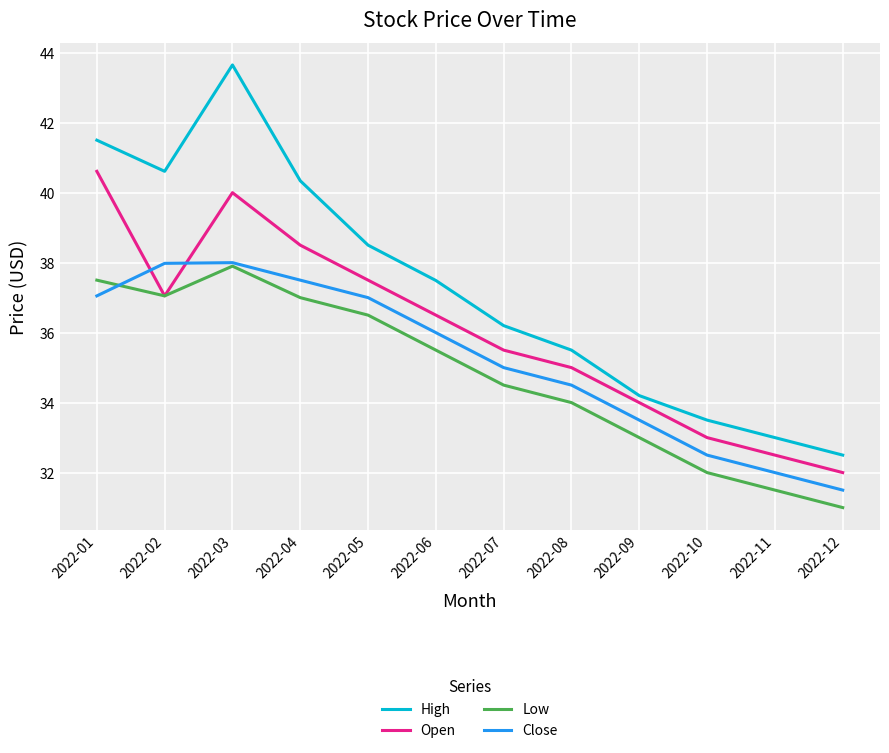

True or false: Close and High intersect in this chart.

False